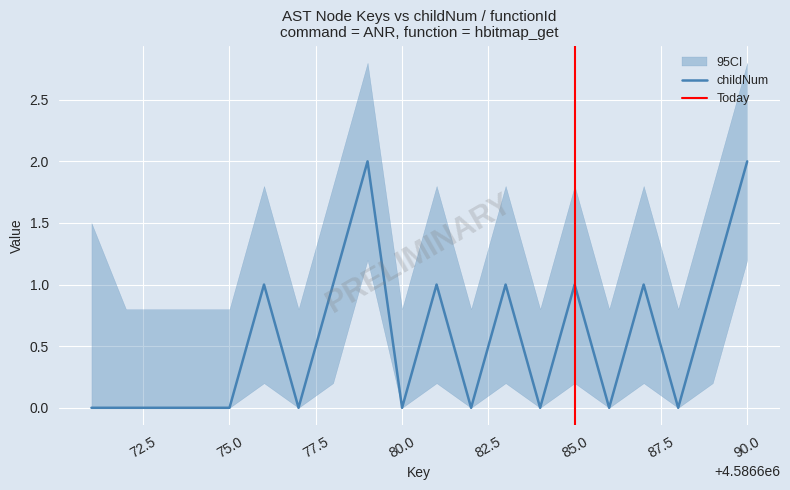

Is it true that childNum equals 1 at 75.0?

False